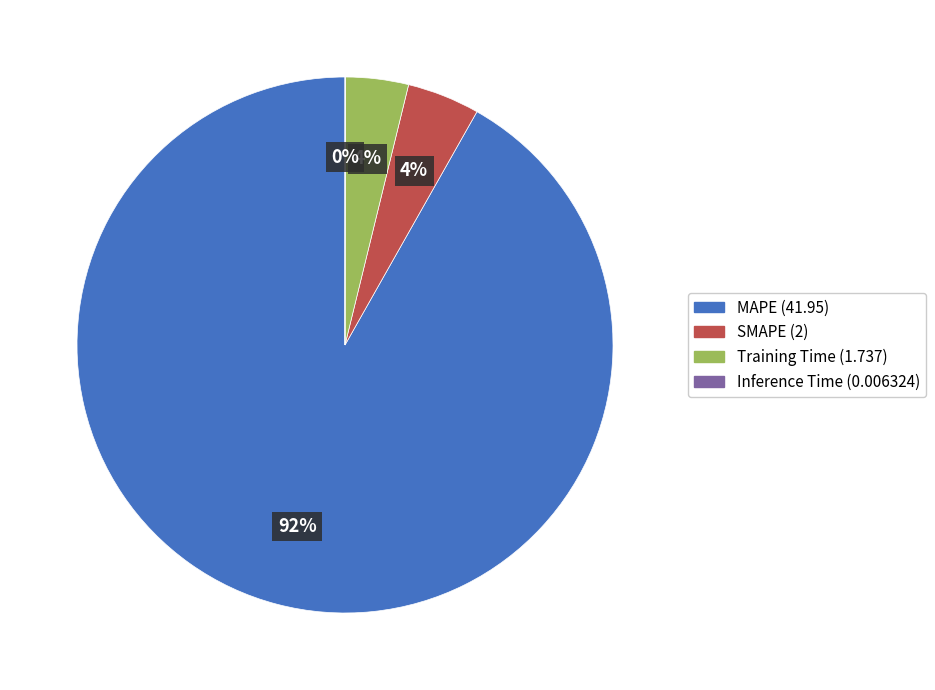

What percentage is the Training Time slice, to the nearest percent?

4%